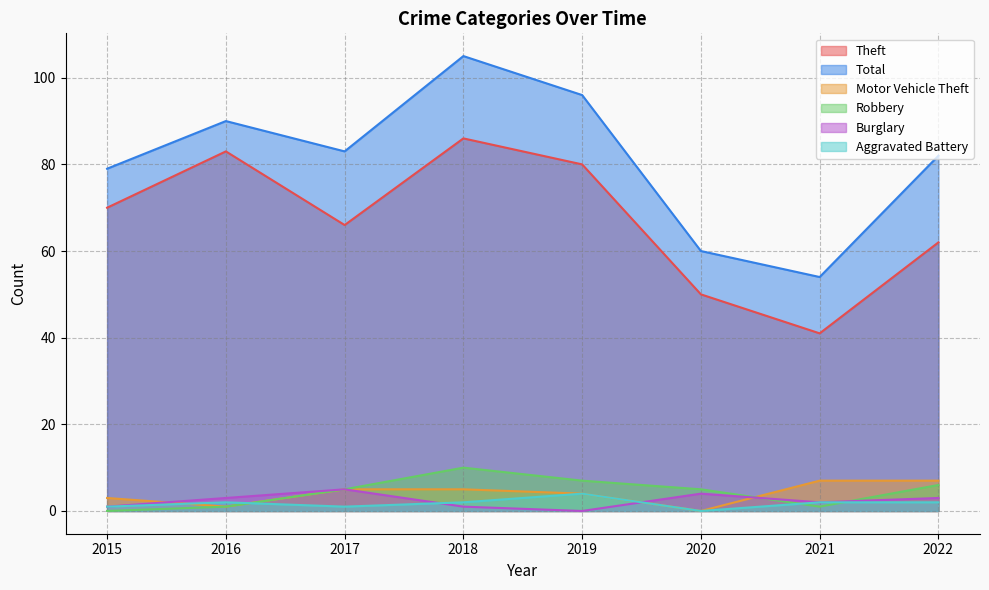

At 2019, list the series in order from largest to smallest.

Total, Theft, Robbery, Motor Vehicle Theft, Aggravated Battery, Burglary